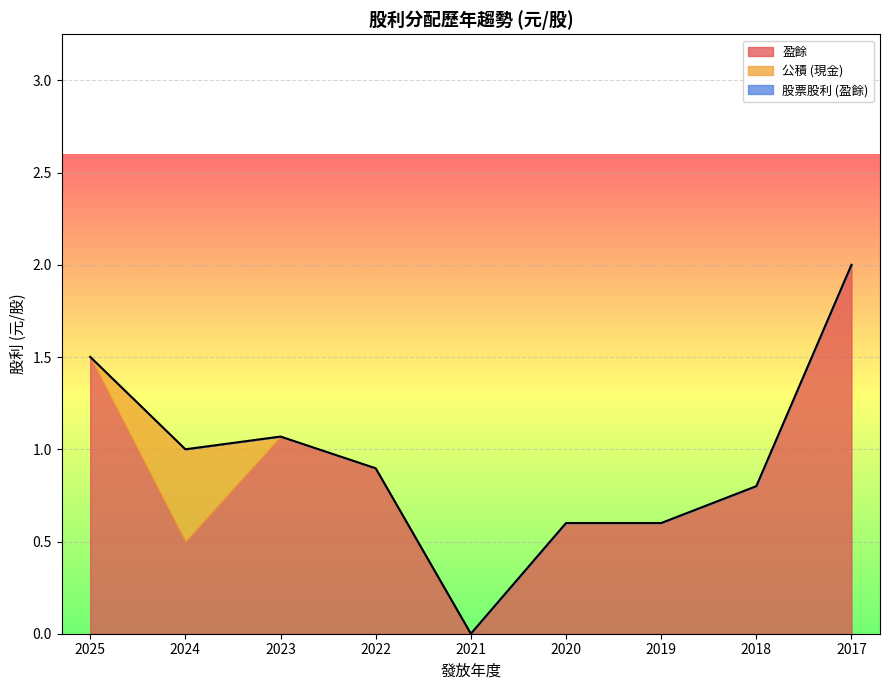

What is the total value across all series at 2018?

0.8